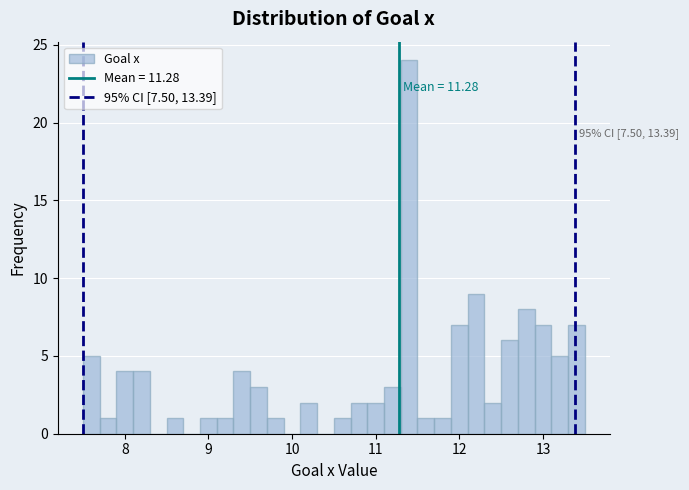

Read against the x-axis, roughly where is the centre of the tallest bar?

11.4